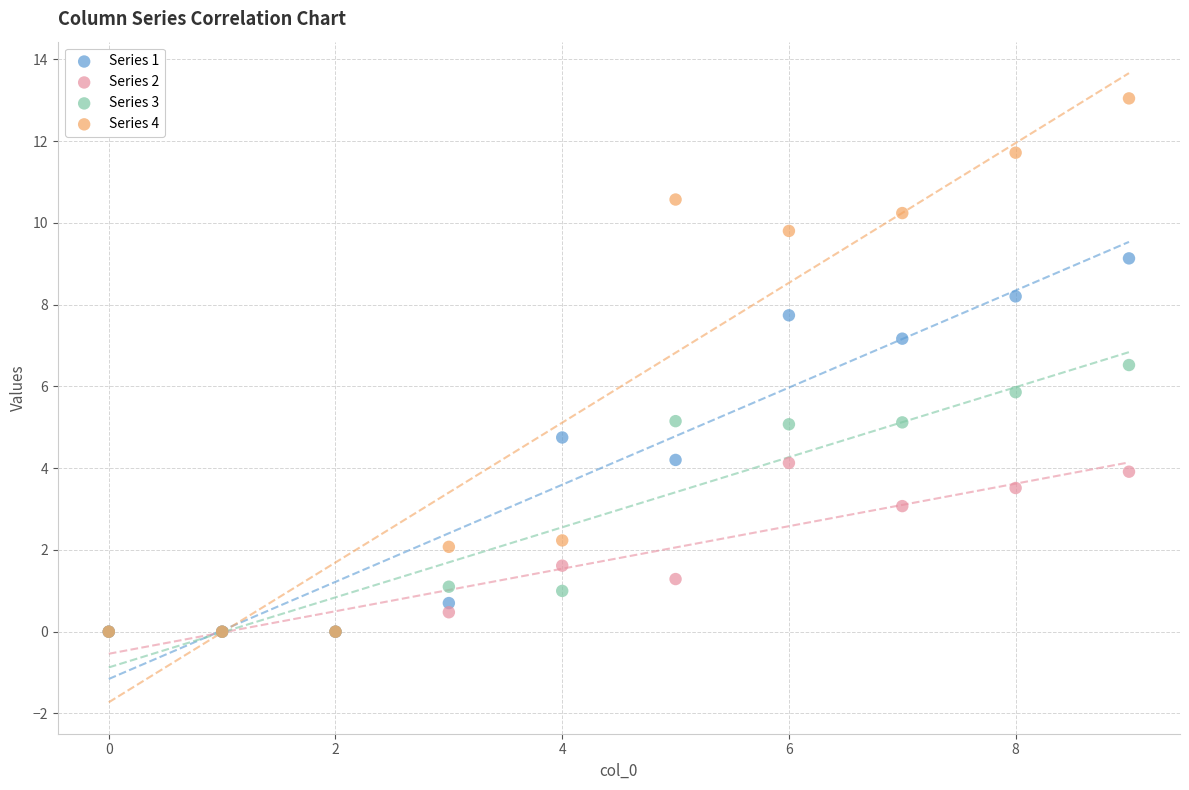

What are all the series names shown in the legend?

Series 1, Series 2, Series 3, Series 4